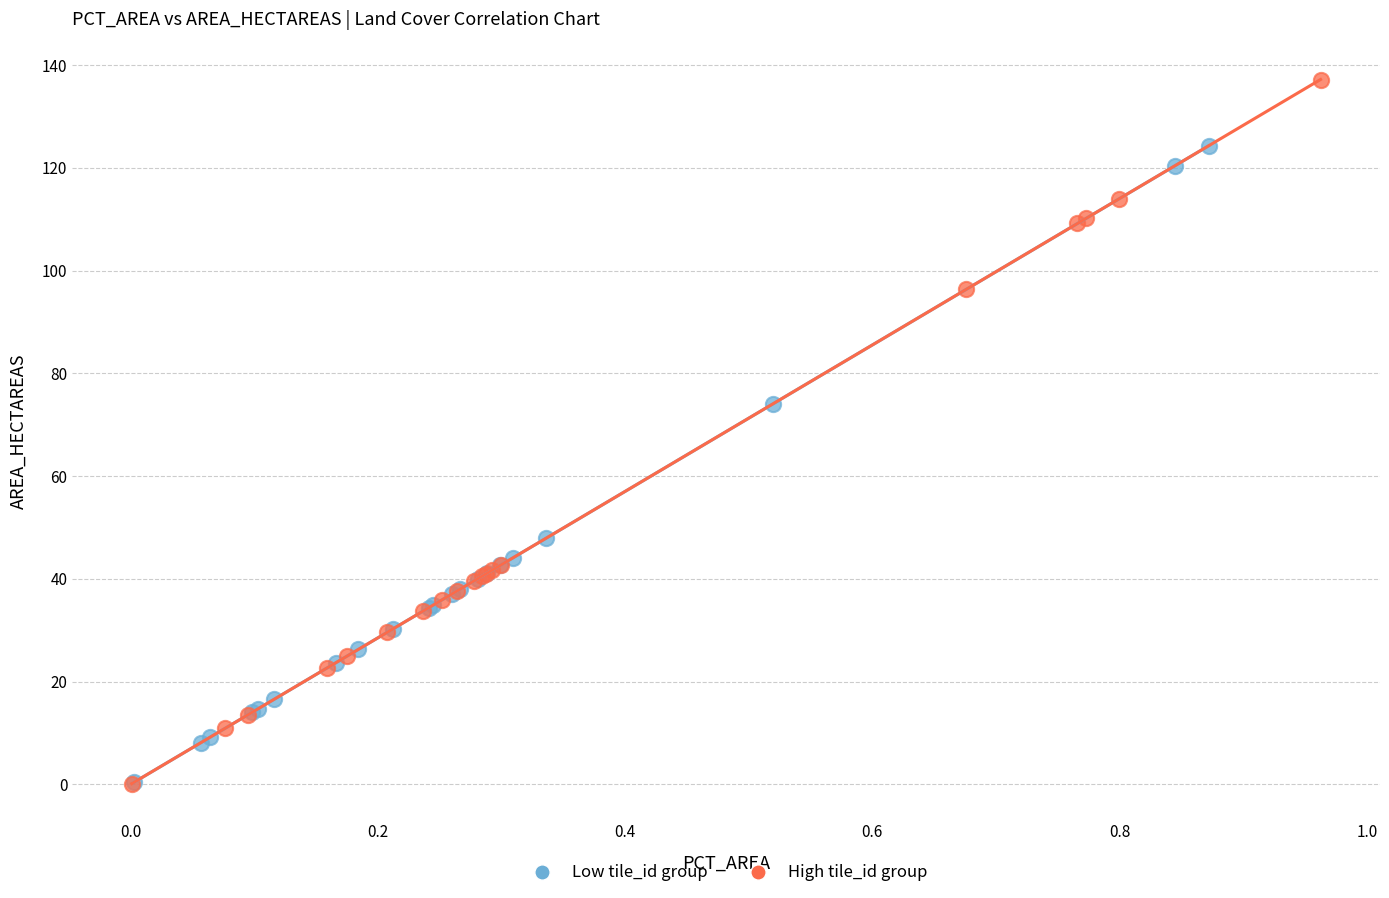

Which series reaches the maximum Y coordinate?

High tile_id group